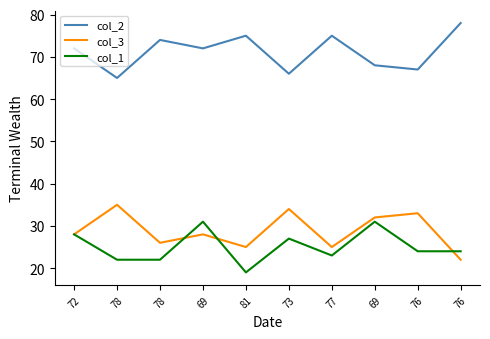

Read the col_3 value at 72.

28